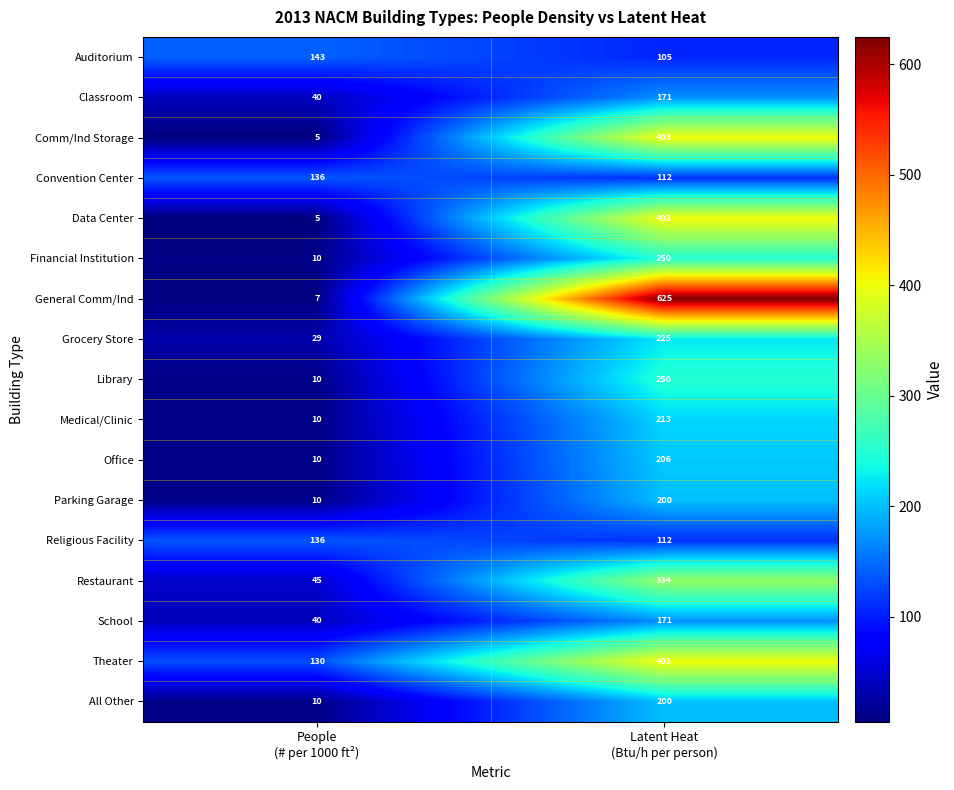

What is the minimum value shown in the chart?

5